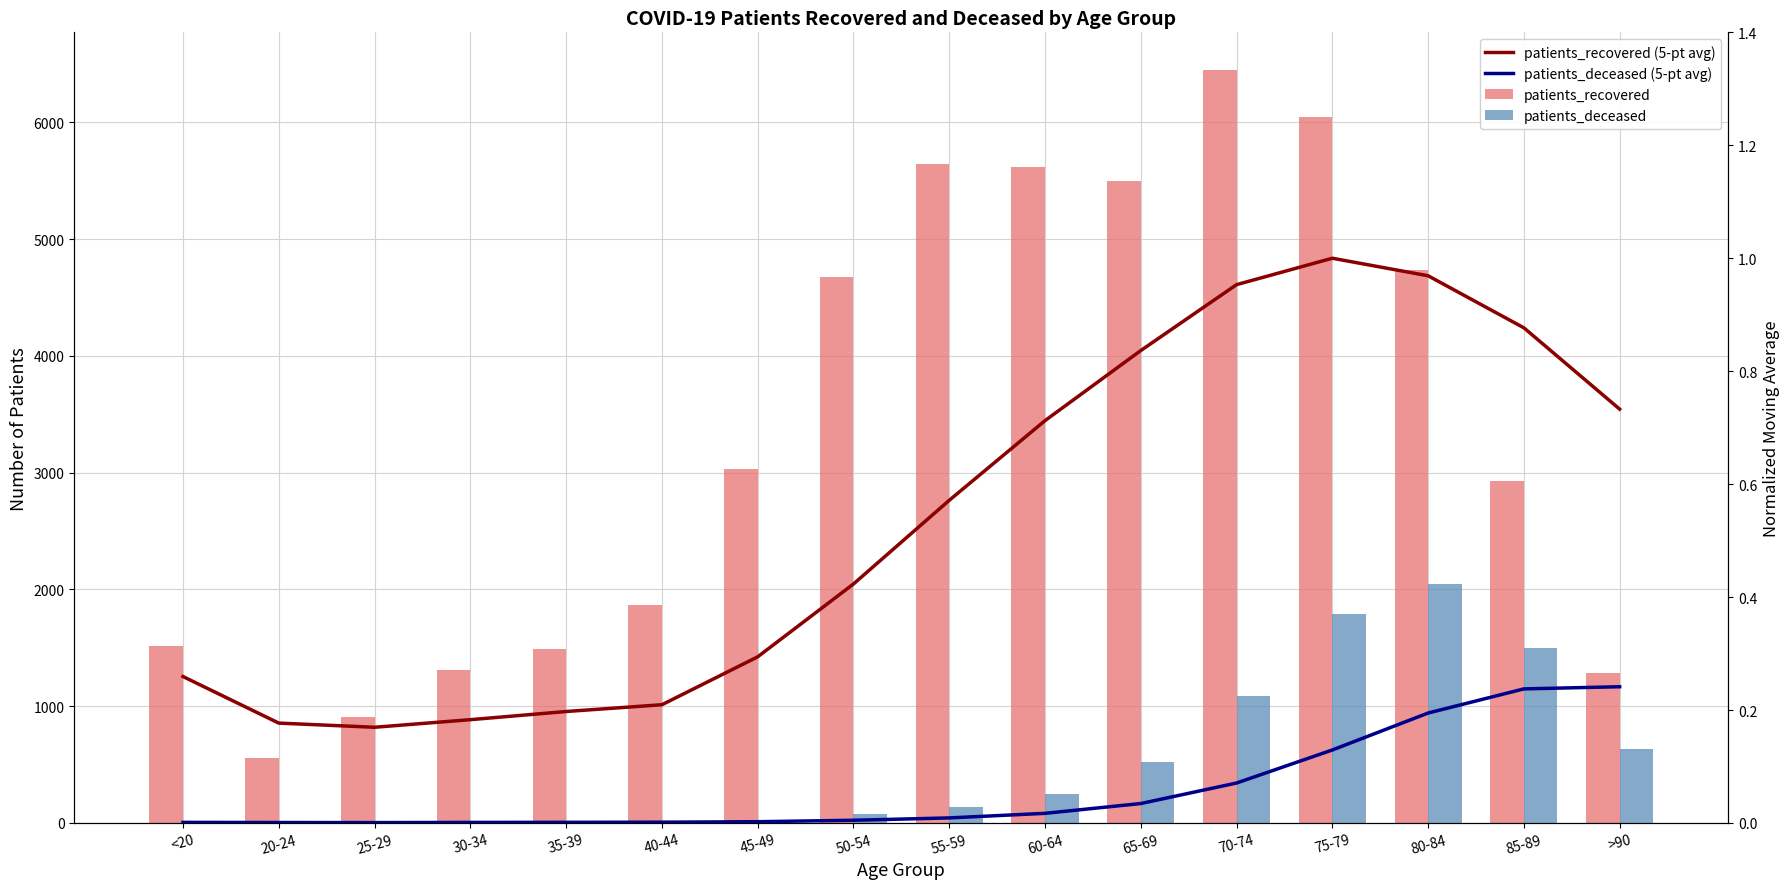

What is the label of the 16th bar from the right?

<20